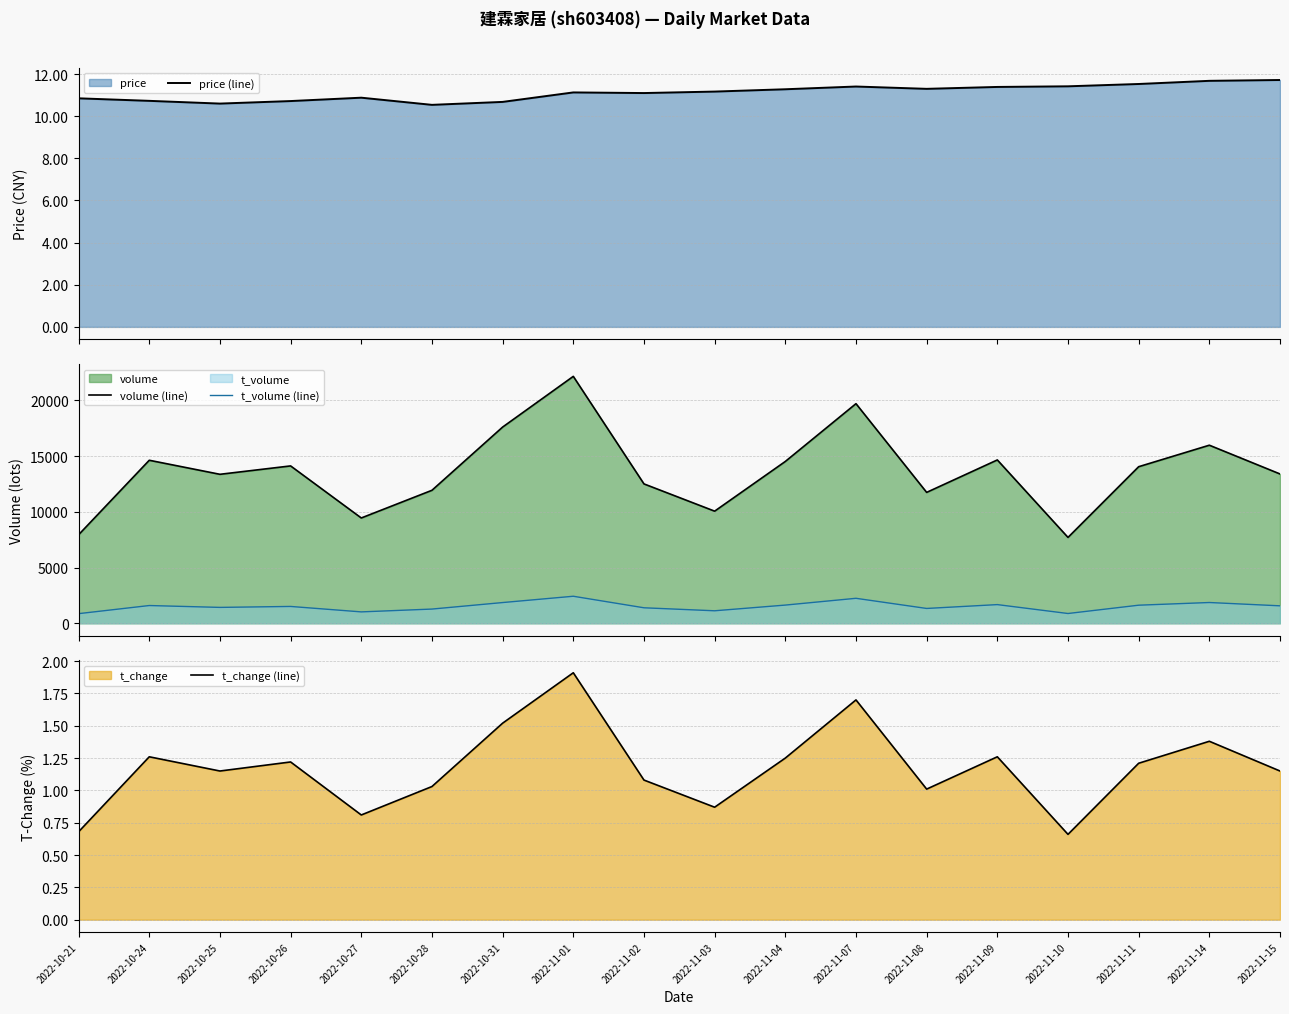

The value of t_change (line) at 2022-10-25 is 1.1. True or false?

True